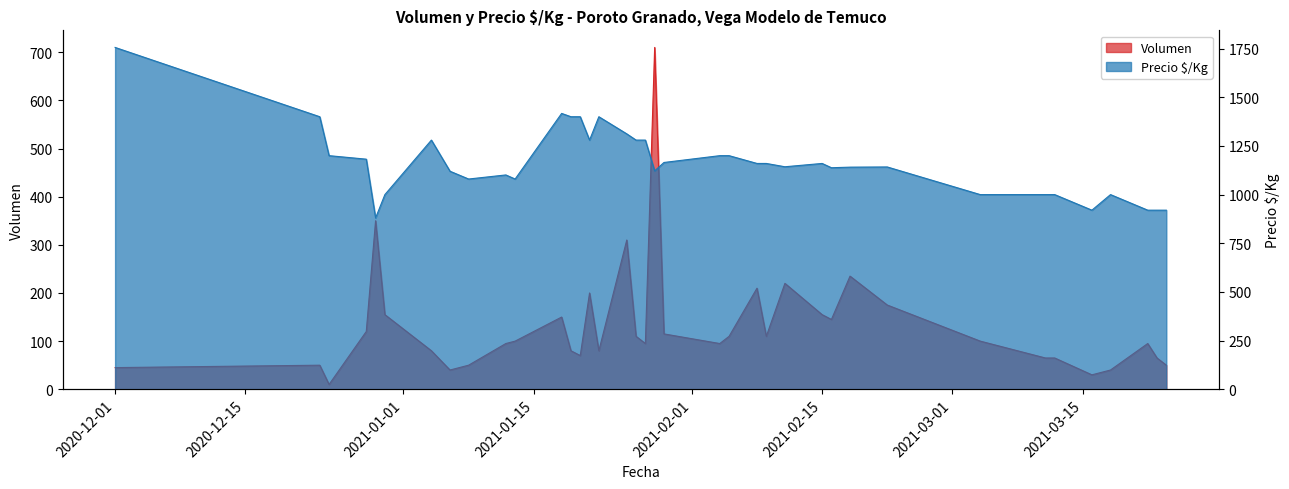

At which label does Precio $/Kg first exceed 1160?

2020-12-01